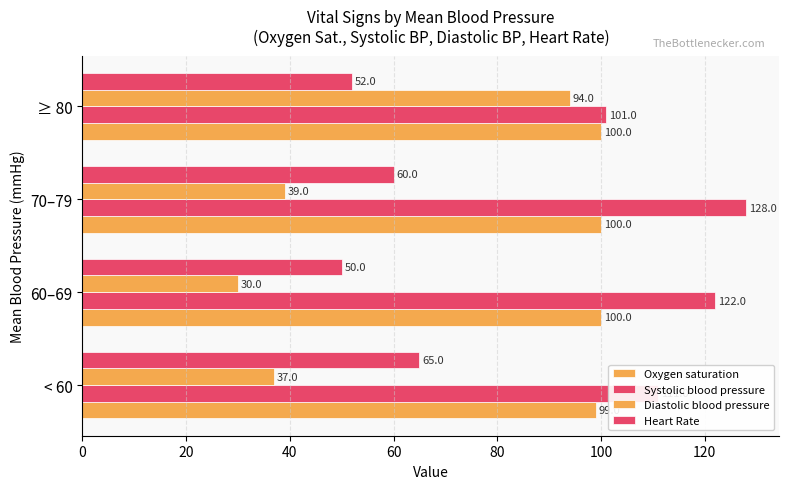

How many data points in Diastolic blood pressure are less than 39?

2